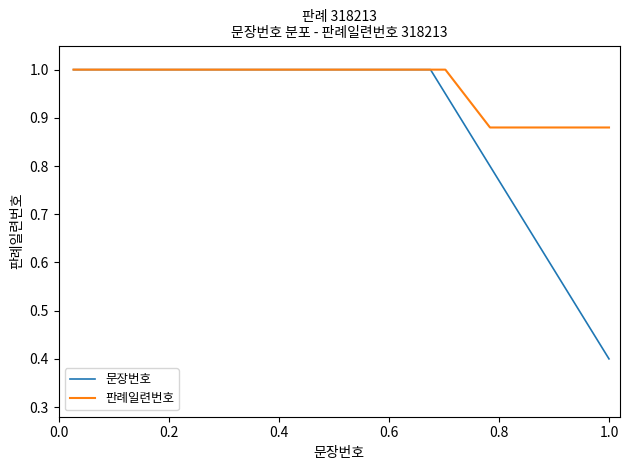

List the series in order of their overall mean, highest first.

판례일련번호, 문장번호